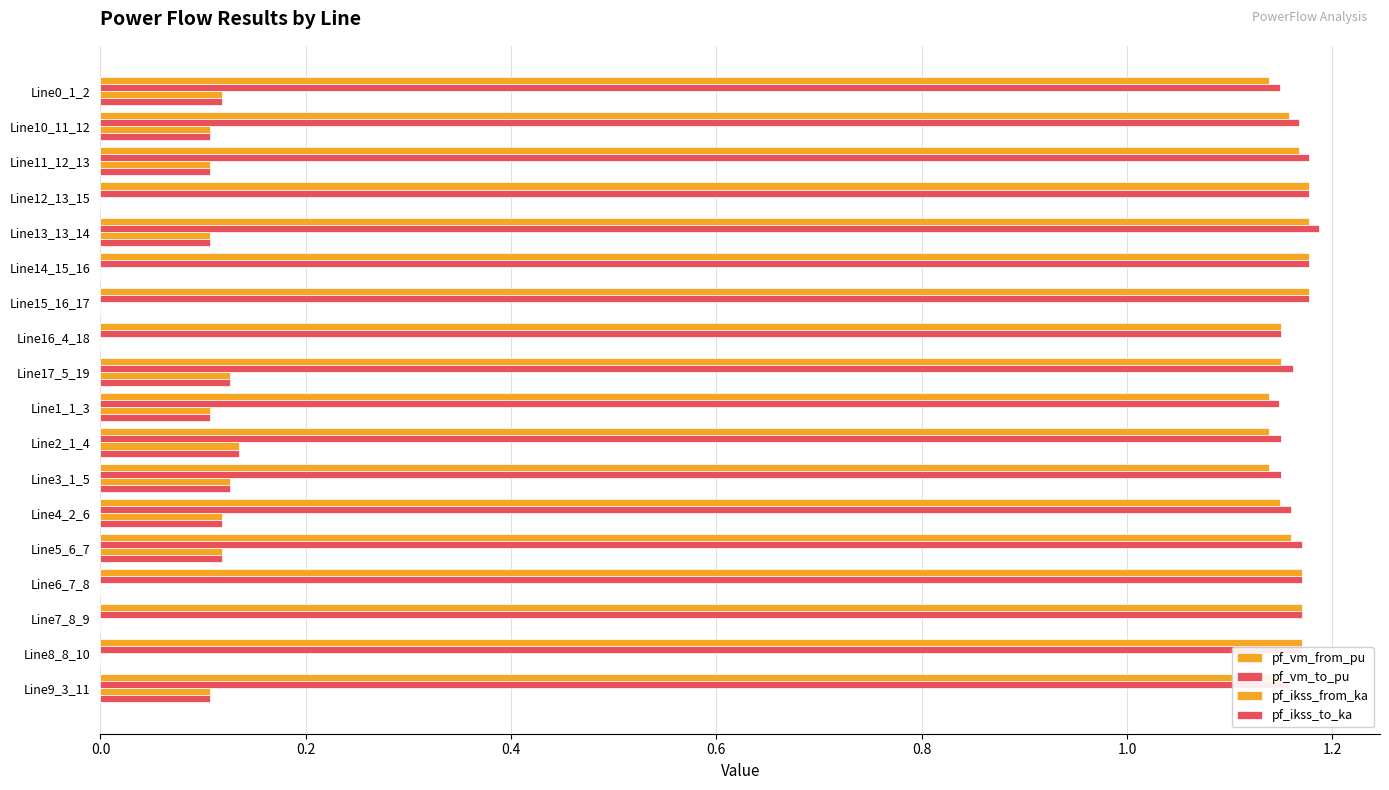

Count the number of data series in this chart.

4